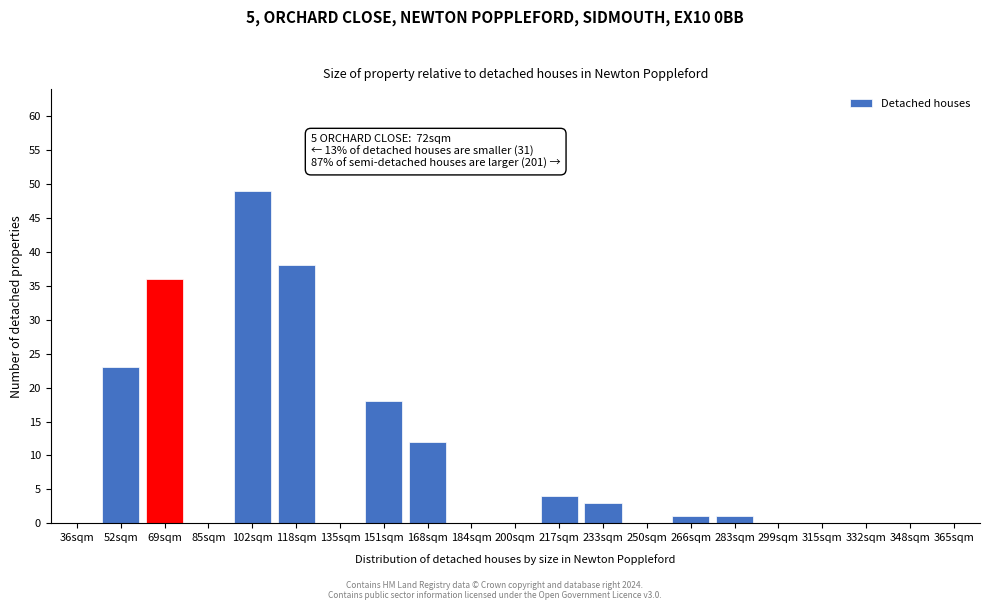

Reading right to left, extract all data points from this chart.

365sqm=0	348sqm=0	332sqm=0	315sqm=0	299sqm=0	283sqm=1	266sqm=1	250sqm=0	233sqm=3	217sqm=4	200sqm=0	184sqm=0	168sqm=12	151sqm=18	135sqm=0	118sqm=38	102sqm=49	85sqm=0	69sqm=36	52sqm=23	36sqm=0